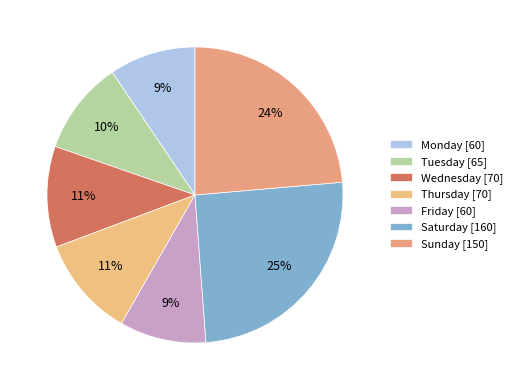

Is the sum of Saturday and Tuesday greater than half?

No